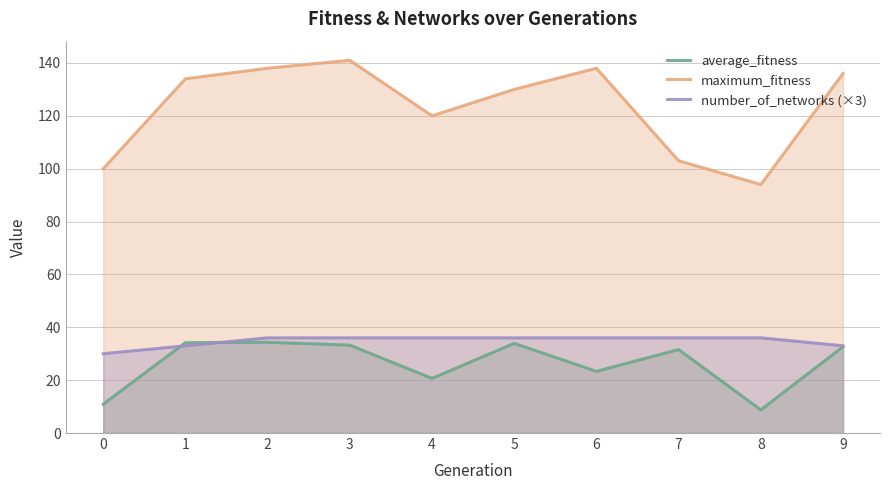

At which category does the chart reach its peak across all series?

3